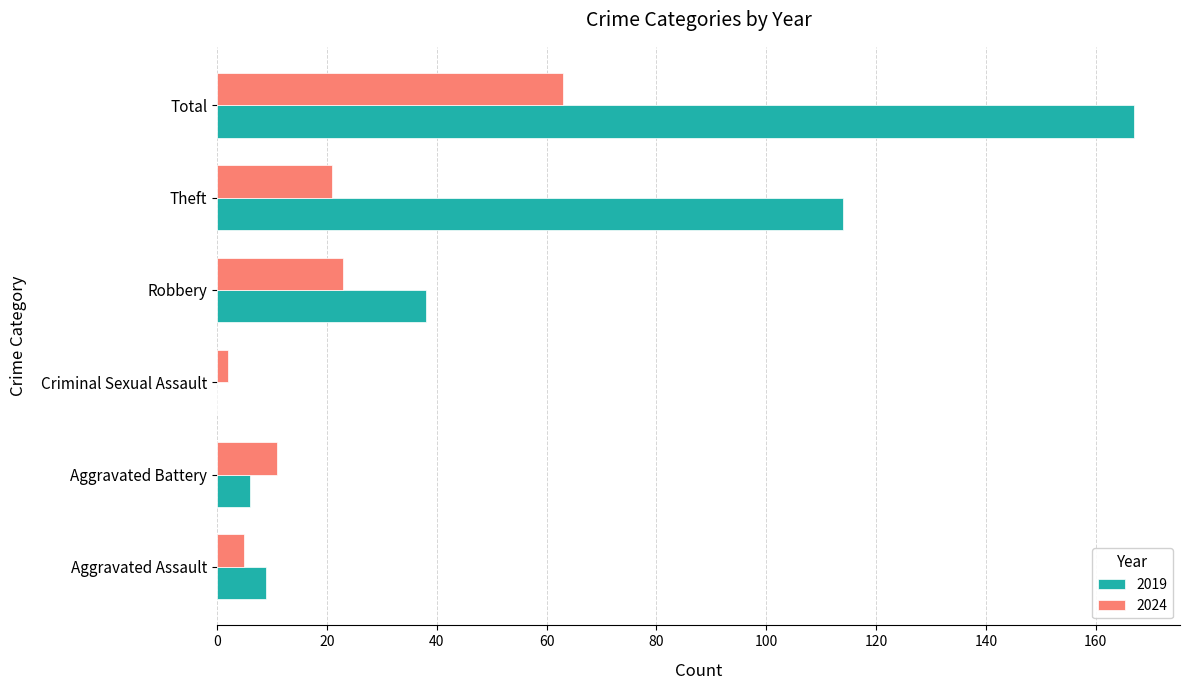

What is the approximate value of 2019 at Aggravated Assault?

9